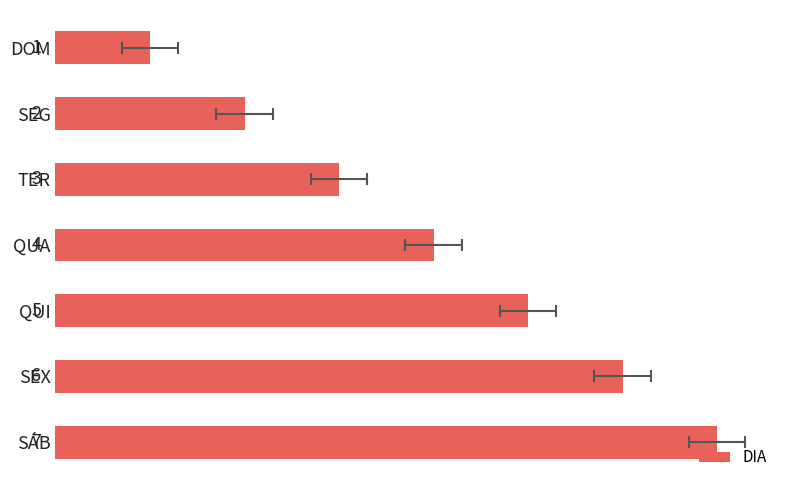

Rank the categories by value from highest to lowest.

SÁB, SEX, QUI, QUA, TER, SEG, DOM